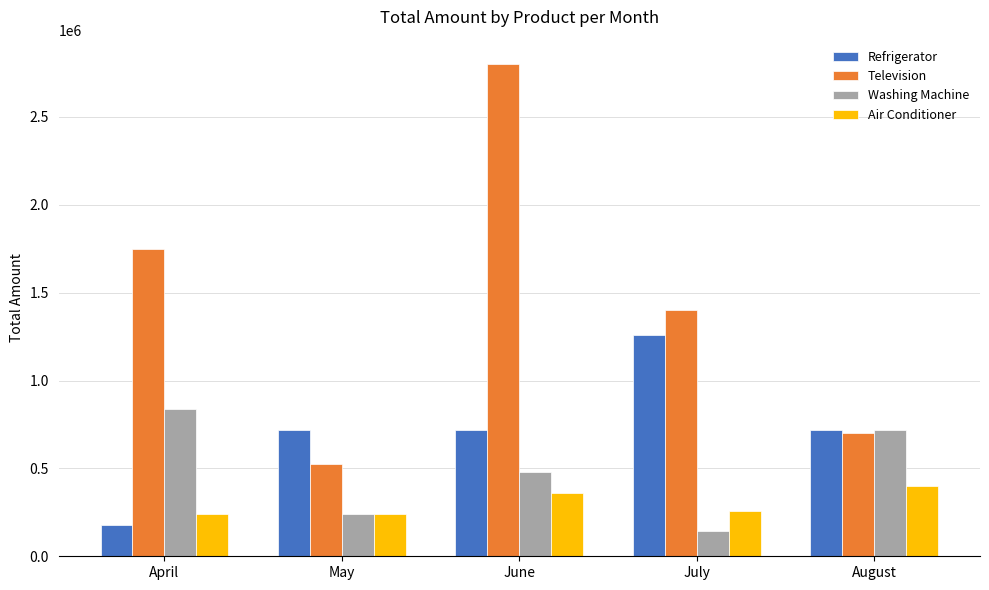

How many data points in Air Conditioner are less than 260000?

2